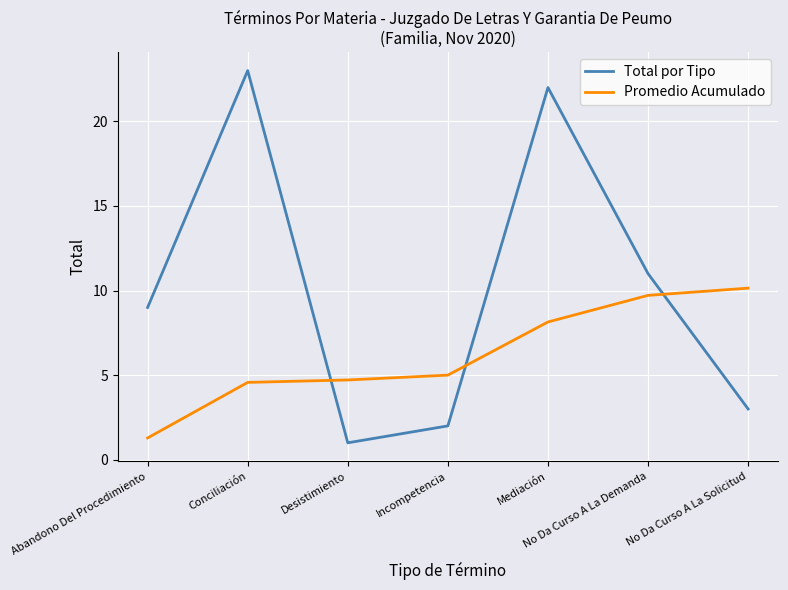

Which label corresponds to the smallest value in the chart?

Desistimiento